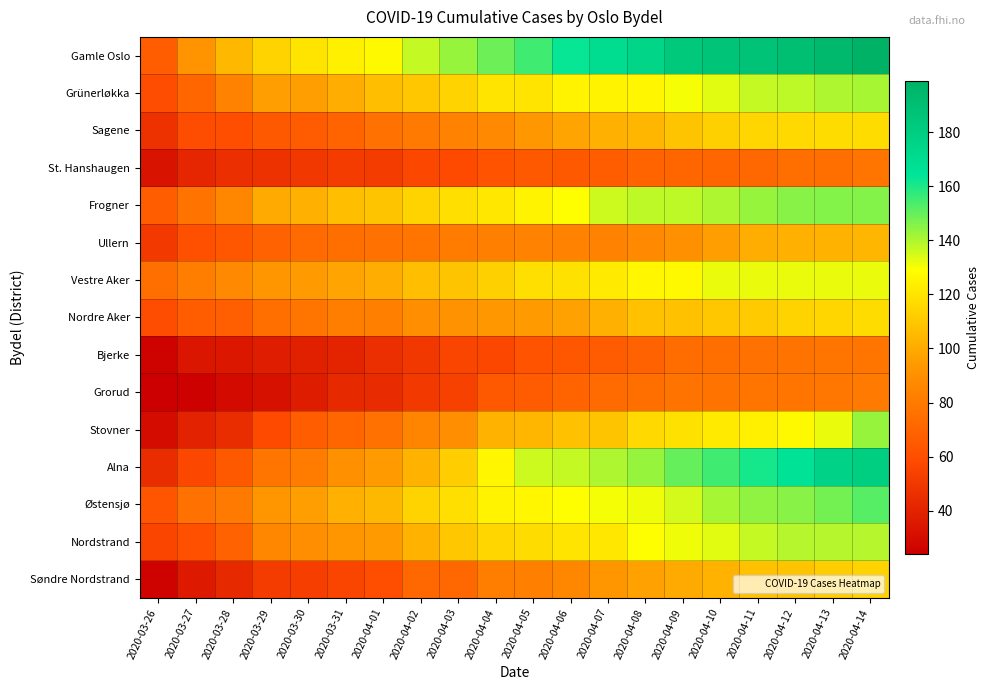

How many categories are shown in the chart?

20